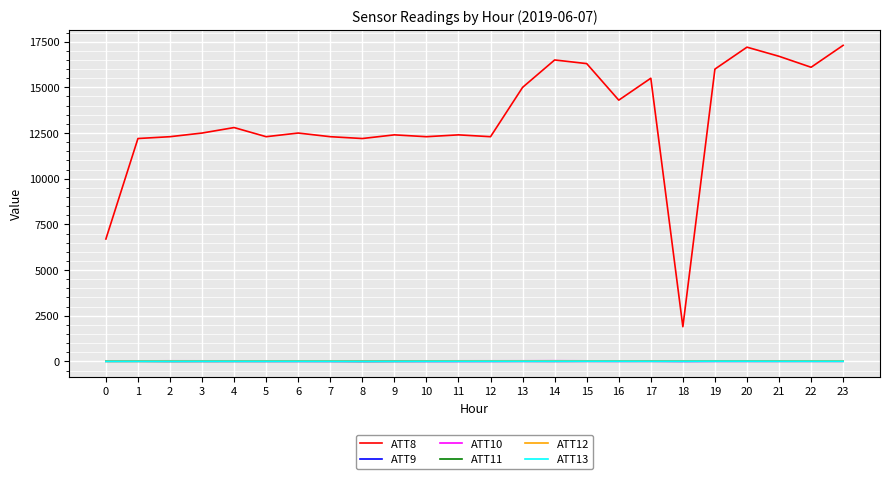

What is the greatest value displayed?

17300.0